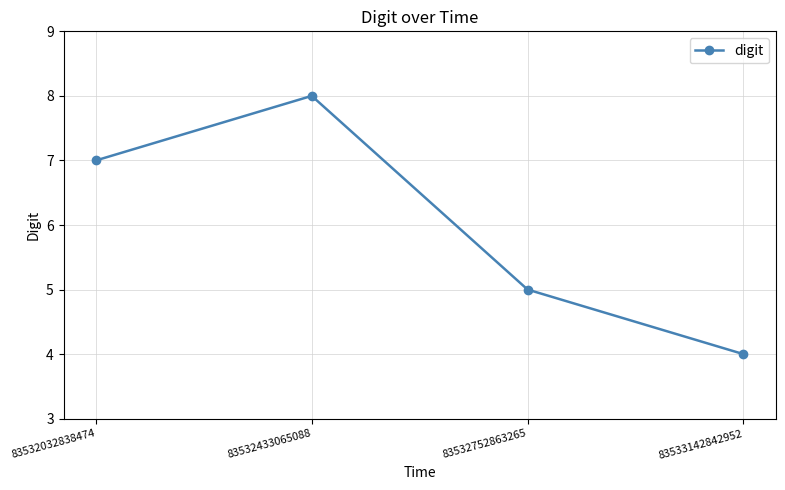

How many data points are less than 7?

2